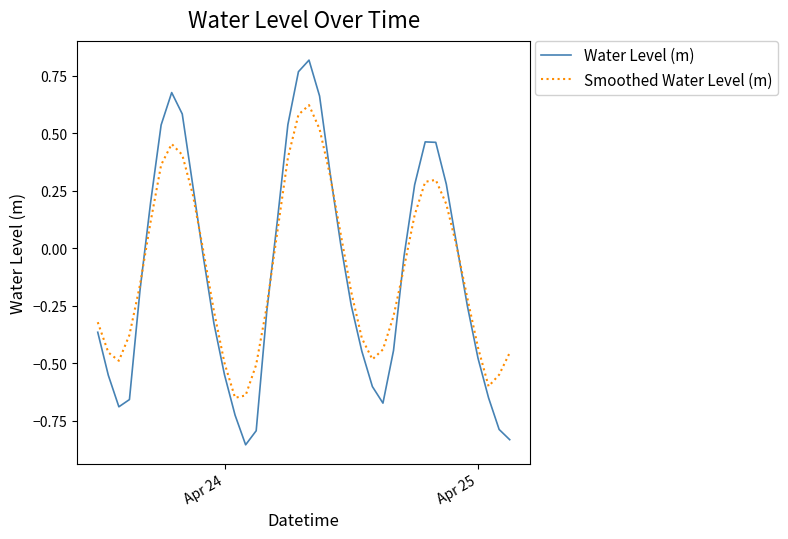

List the series in order of their peak value, lowest first.

Smoothed Water Level (m), Water Level (m)